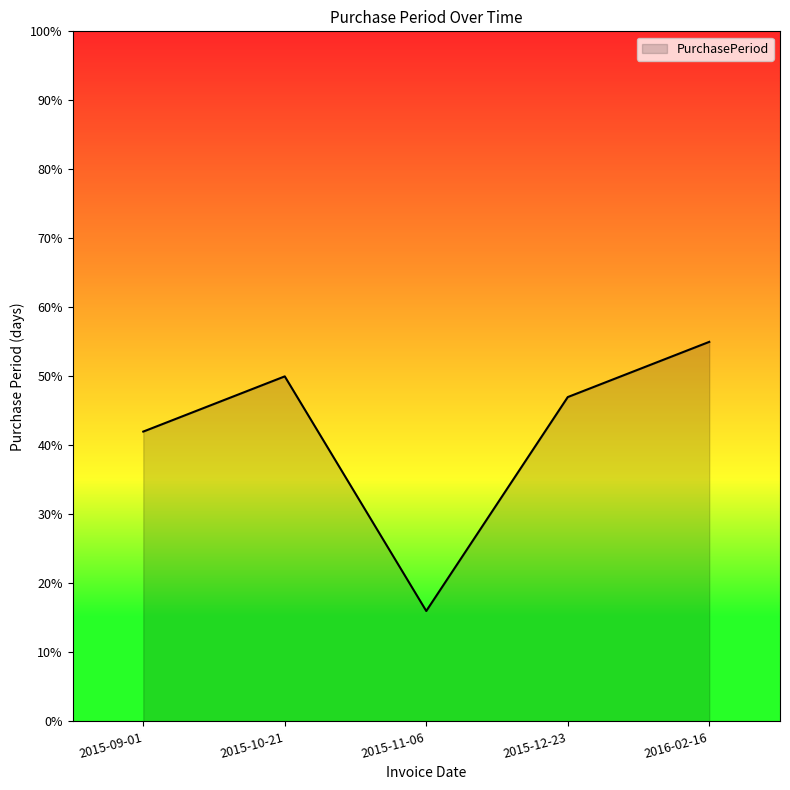

Where is the first local maximum?

2015-10-21